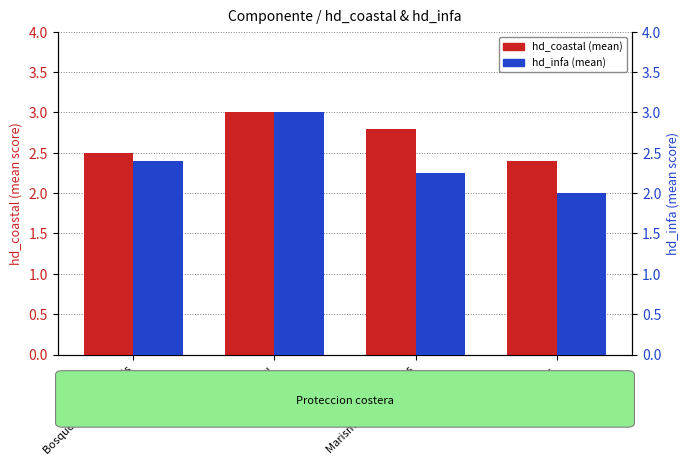

Reading left to right, transcribe all the data shown in this chart.

hd_coastal: Bosque de macrocystis=2.5	Tepu=3.0	Marismas y humedales=2.8	Playas=2.4
hd_infa: Bosque de macrocystis=2.4	Tepu=3.0	Marismas y humedales=2.2	Playas=2.0